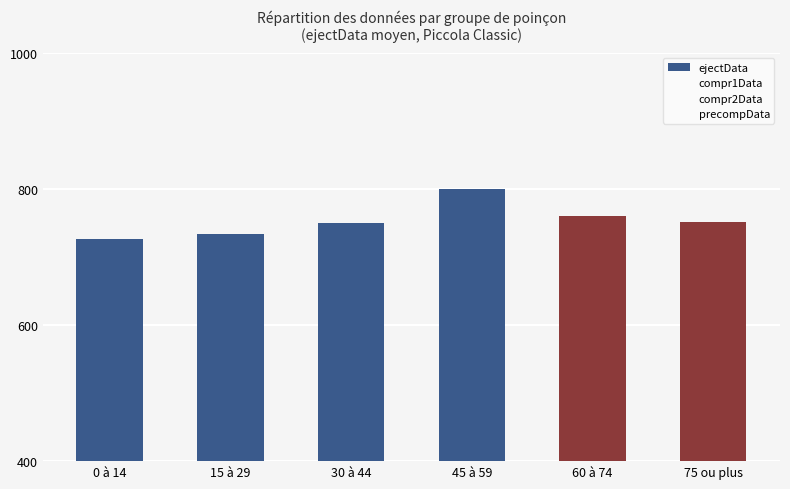

Are the bars grouped side by side (vs. stacked)?

No